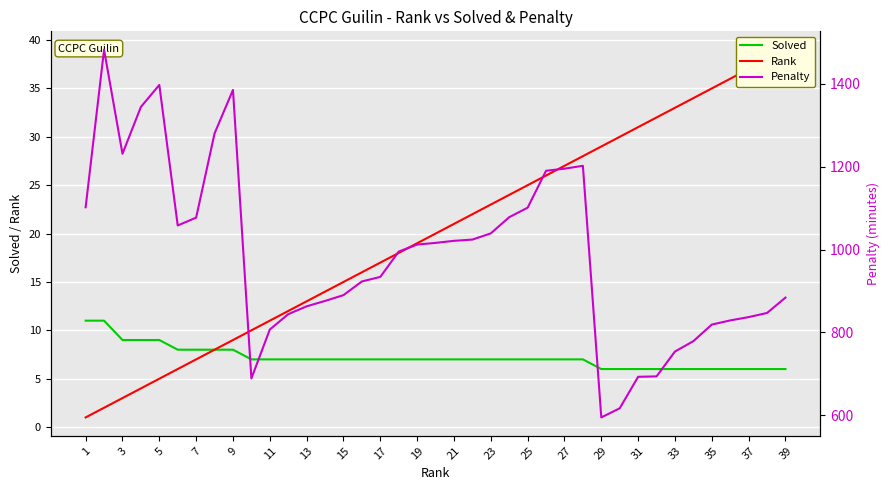

Which series has the largest total across all categories?

Penalty